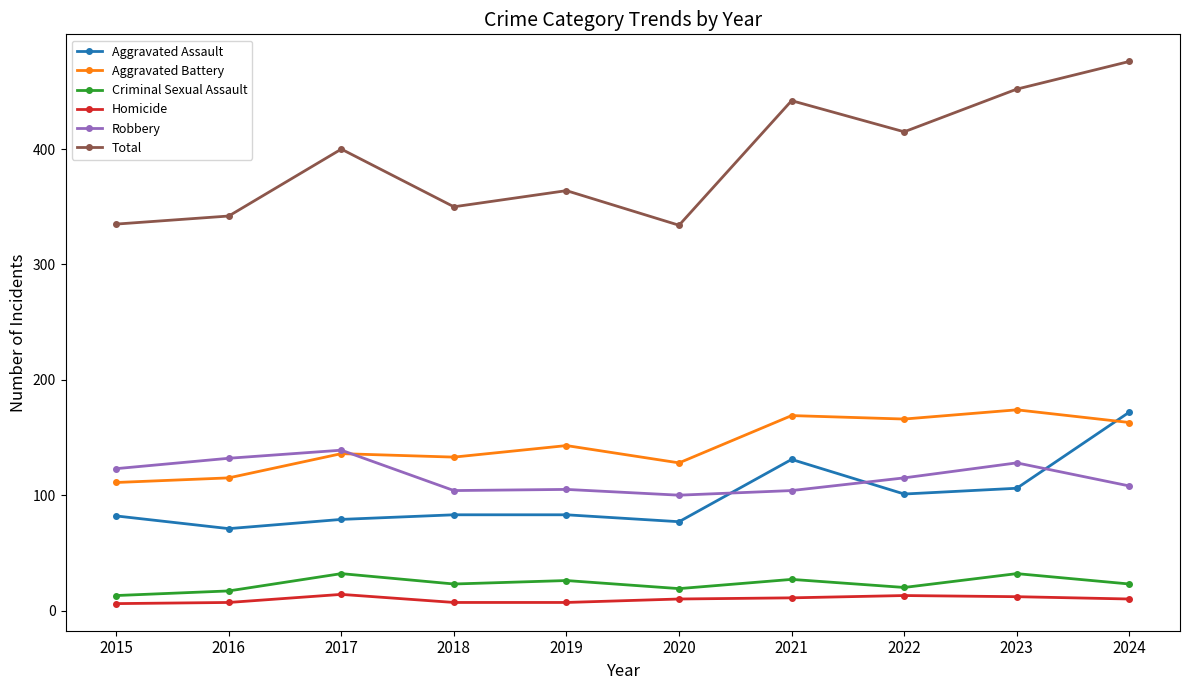

Does the chart have visible grid lines?

No